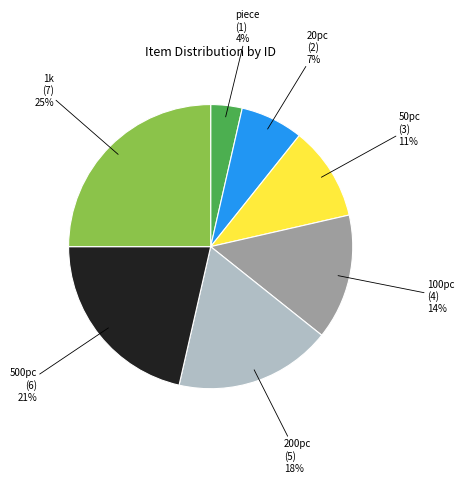

To the nearest percent, what is the average slice percentage?

14%